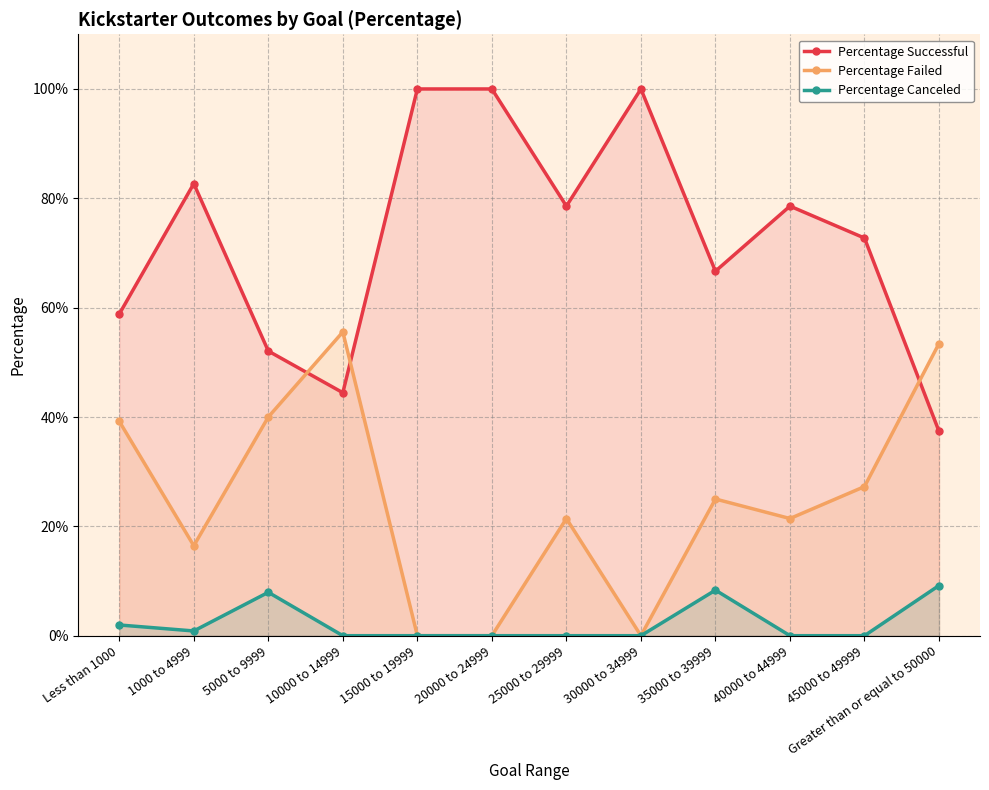

How many lines are shown in the chart?

3